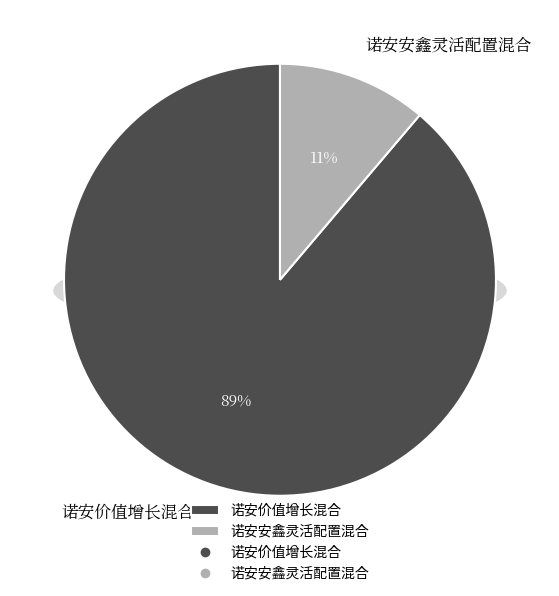

To the nearest percent, what portion does 诺安价值增长混合 represent?

89%